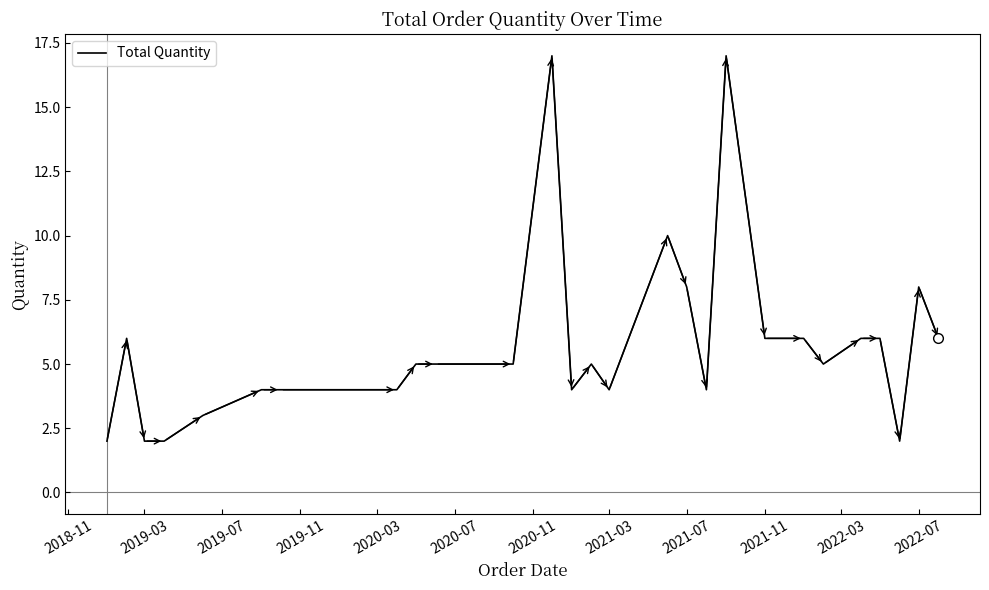

How many lines are shown in the chart?

1